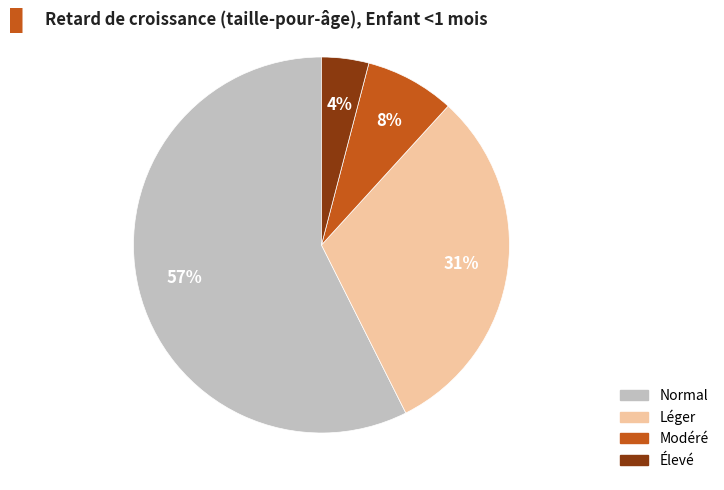

How many segments does this pie chart have?

4